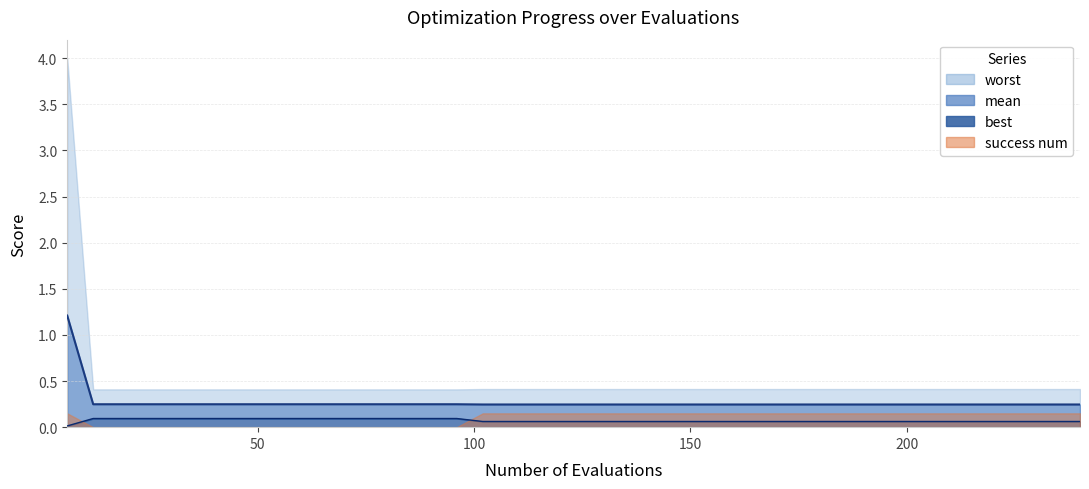

How many lines are shown in the chart?

2